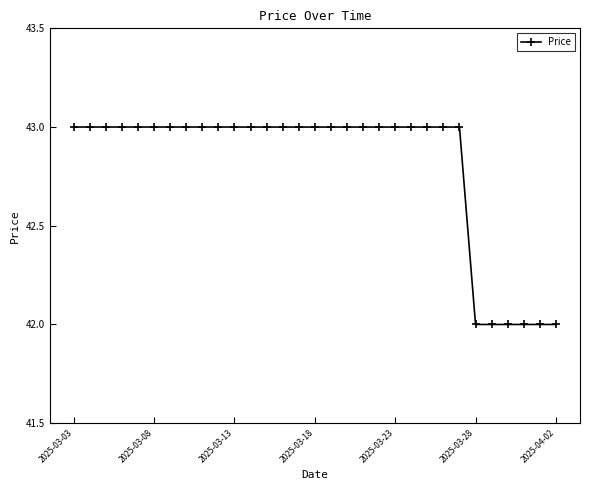

What is the average value?

43